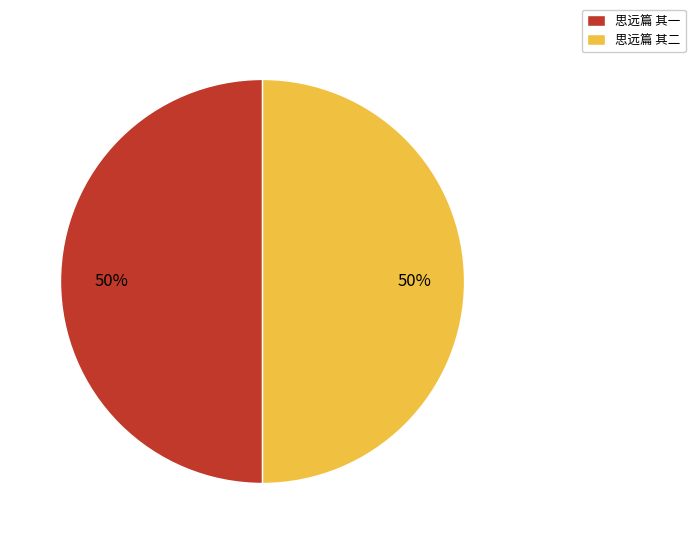

Combined, do 思远篇 其一 and 思远篇 其二 account for over 50%?

Yes